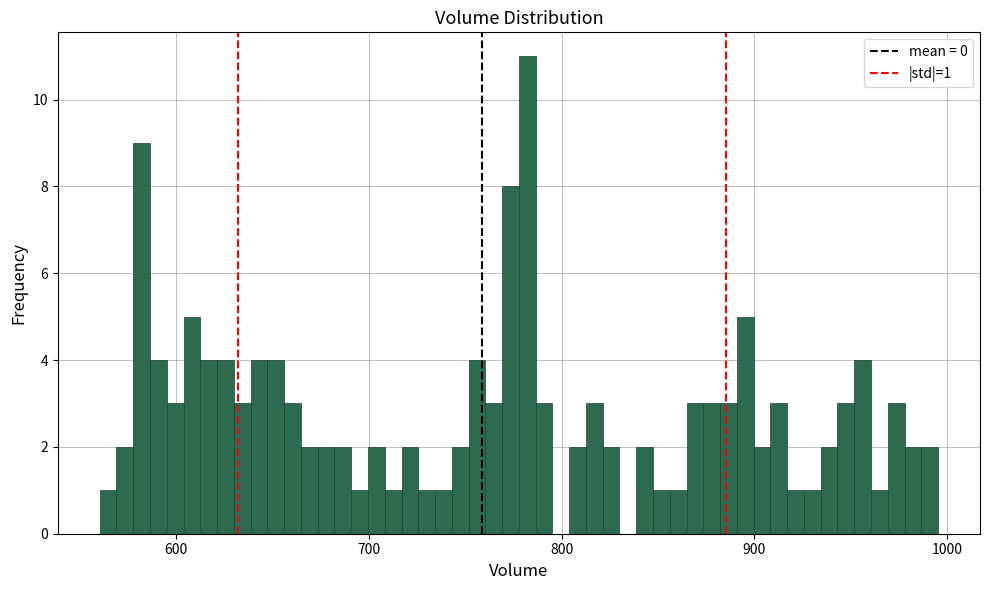

Read against the x-axis, roughly where is the centre of the tallest bar?

780